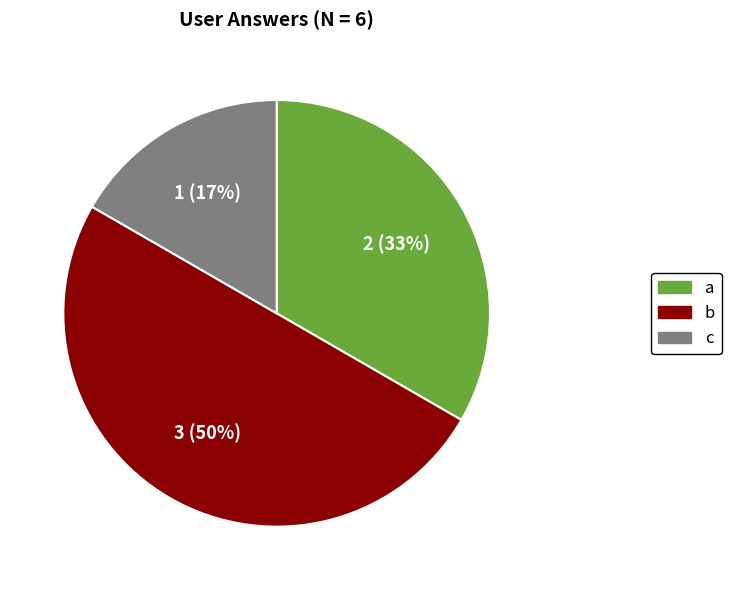

What is the smallest slice in the pie chart?

c